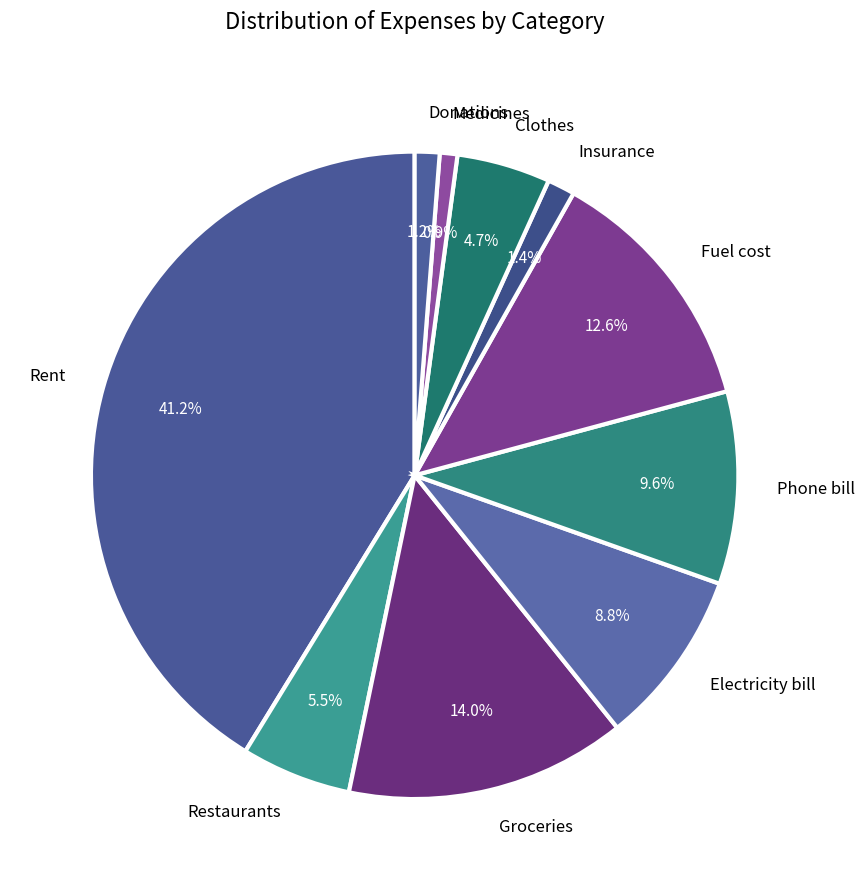

Between Phone bill and Donations, which is larger?

Phone bill